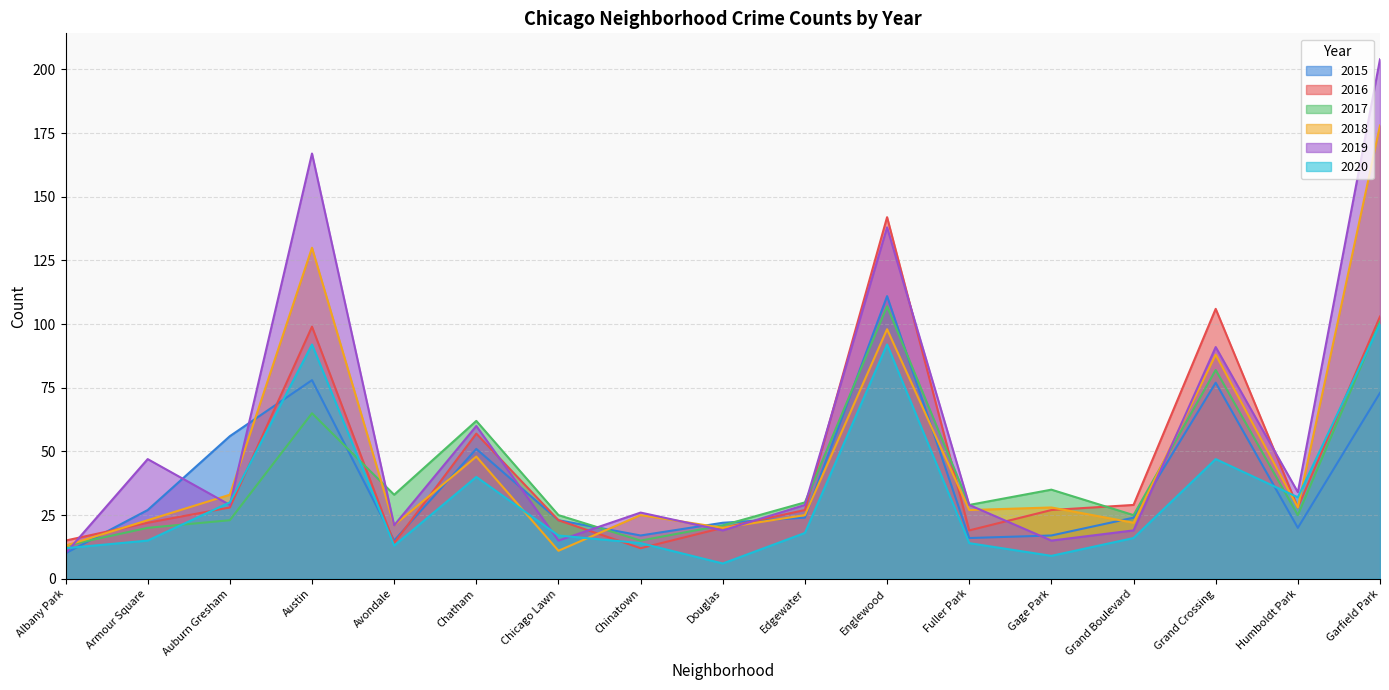

Where is the first local minimum for 2017?

Avondale